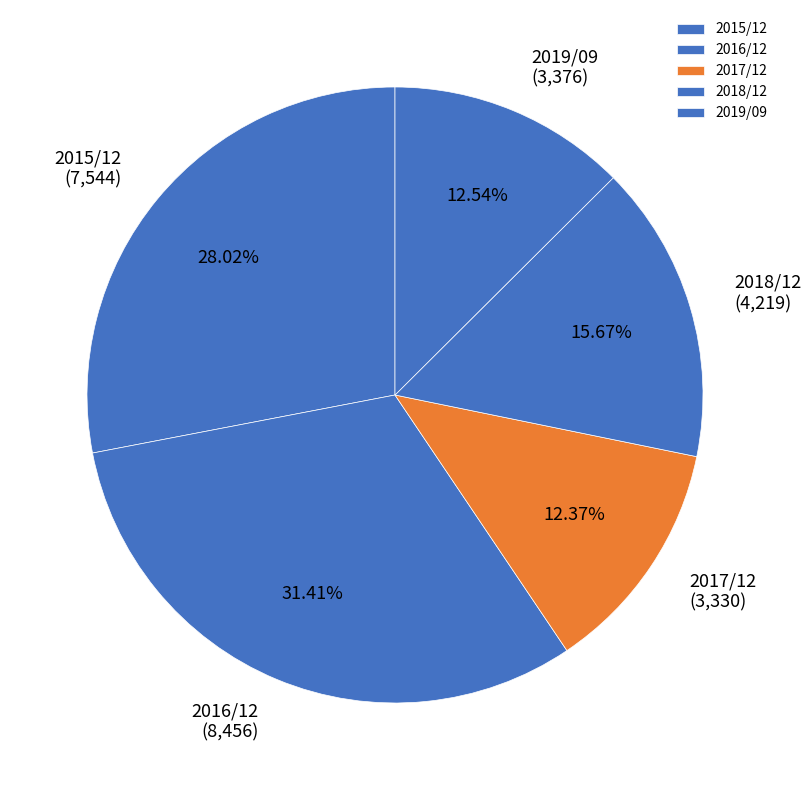

Does any single category account for the majority?

No